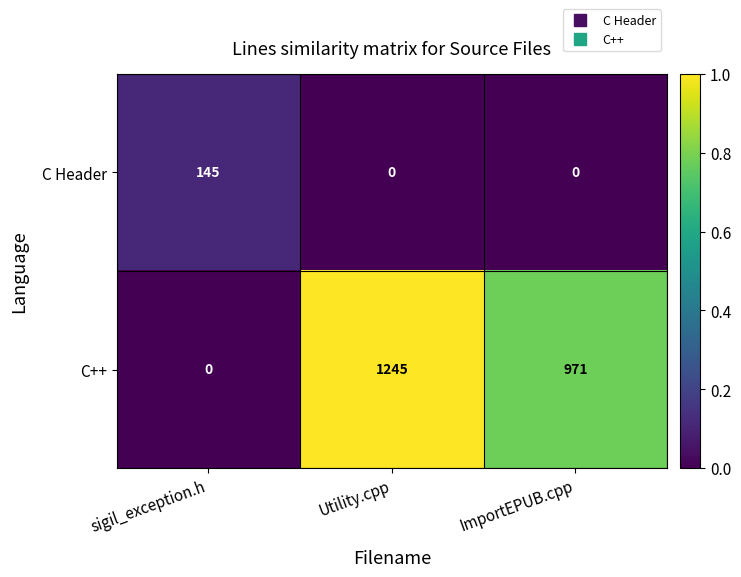

Which series has the largest range (max minus min)?

C++